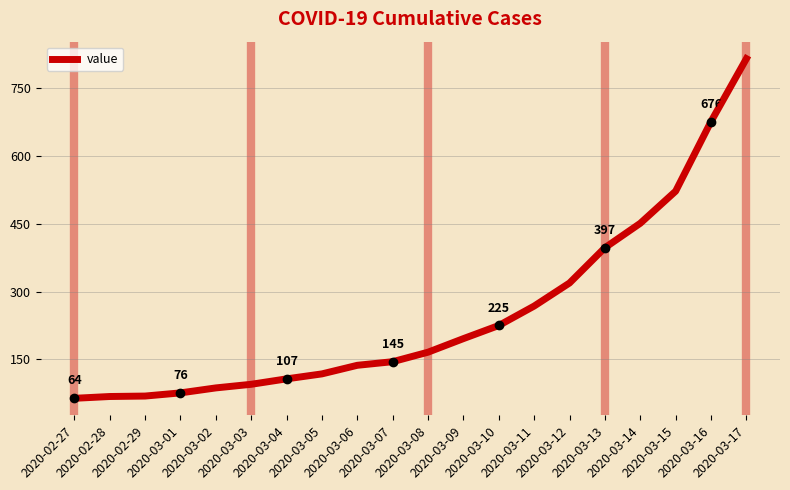

What is the difference between the maximum and minimum values?

751